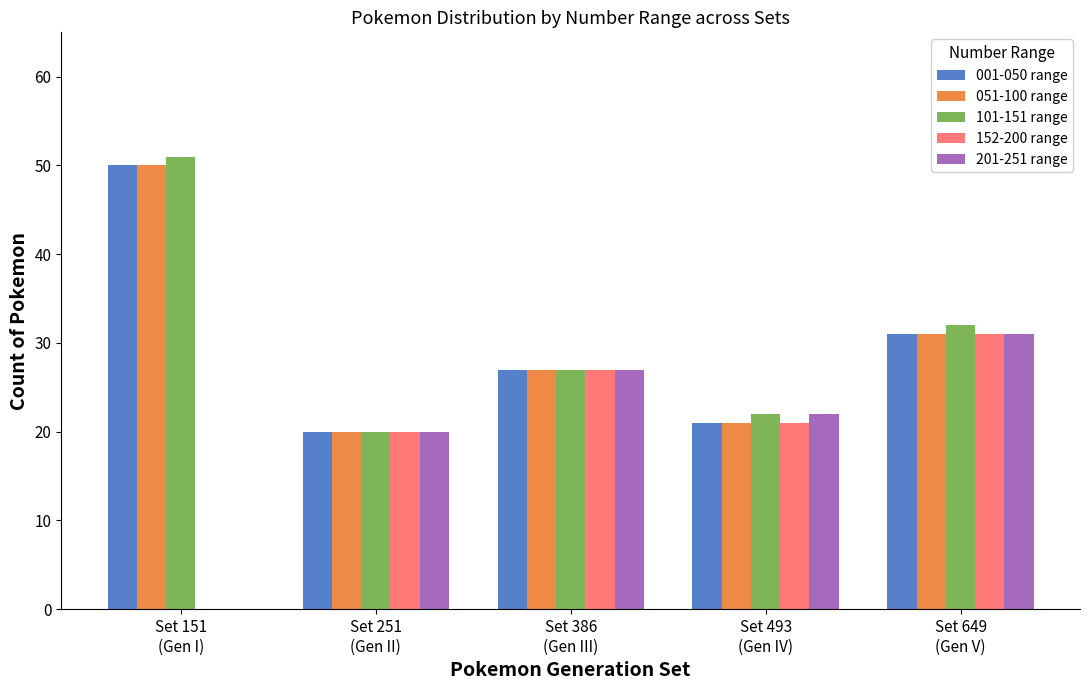

What is the maximum value shown in the chart?

51